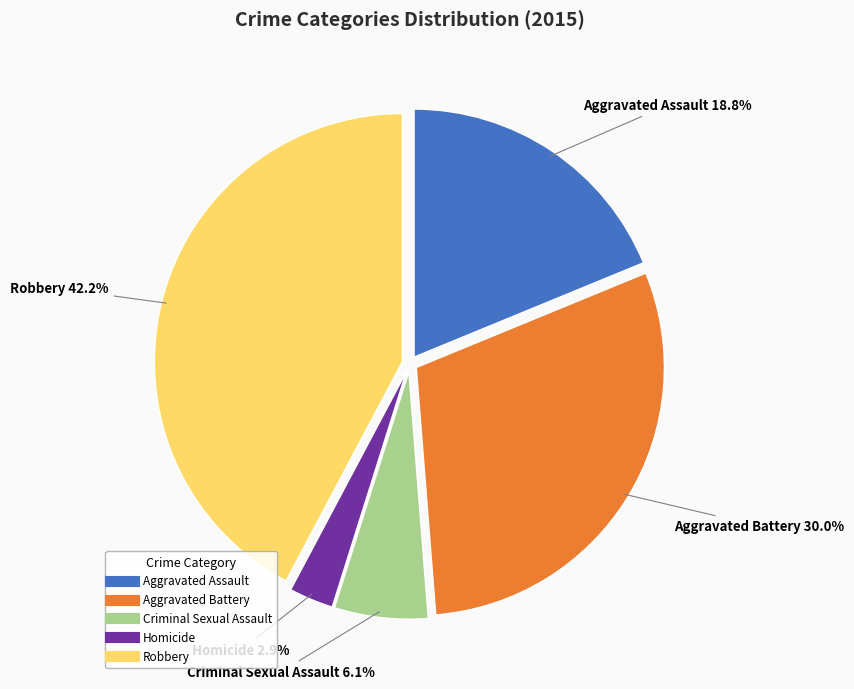

What percentage is the Aggravated Assault slice, to the nearest percent?

19%